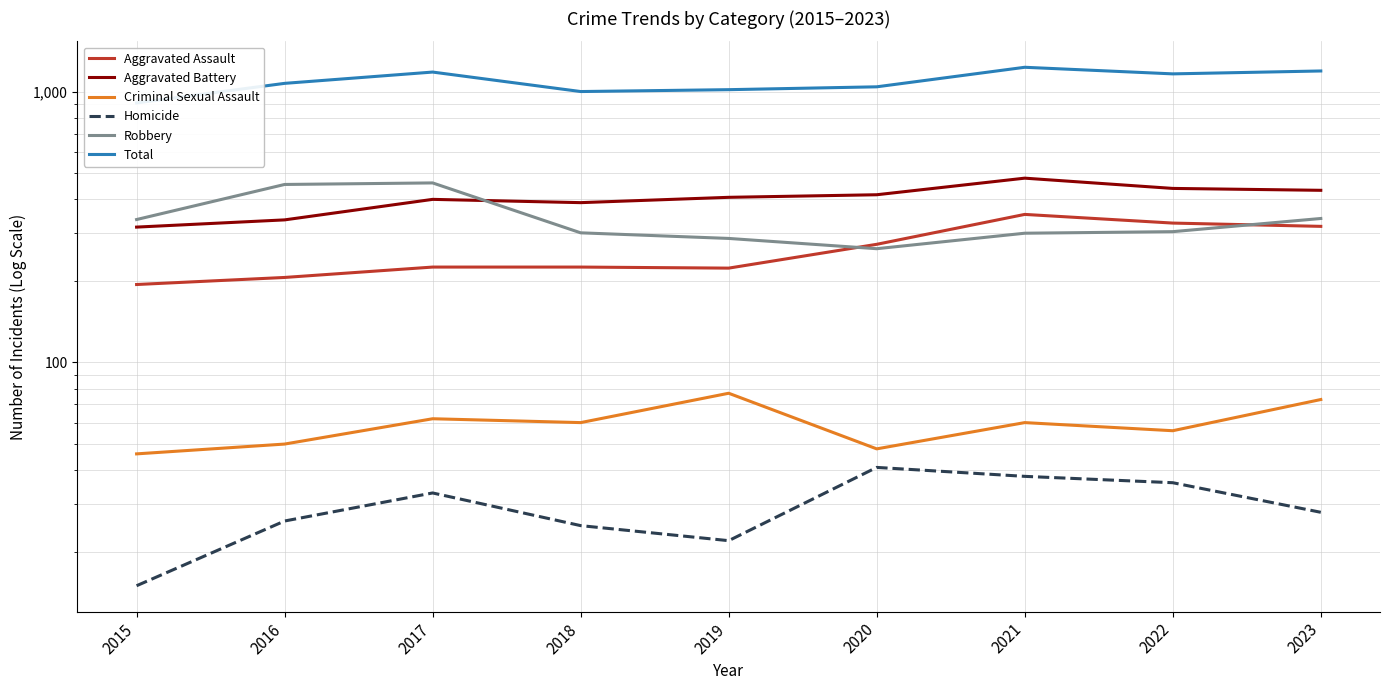

The Criminal Sexual Assault series shows 29 at 2020. True or false?

False